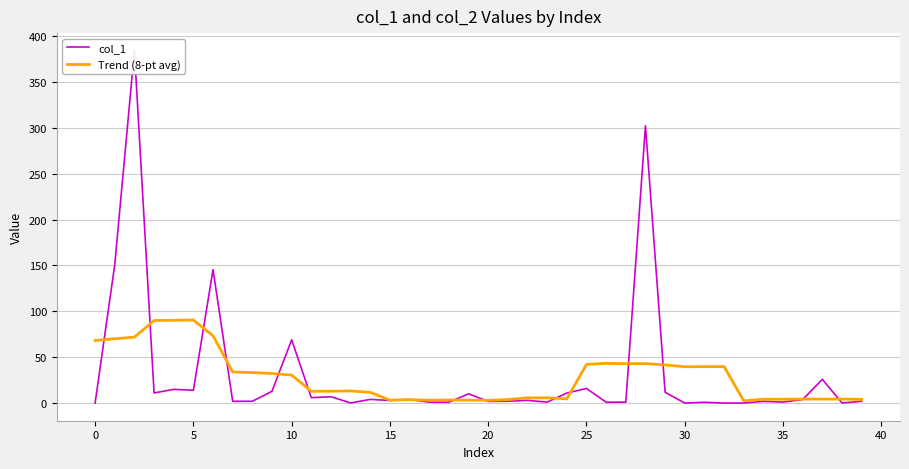

What is the average value of the Trend (8-pt avg) series?

28.4